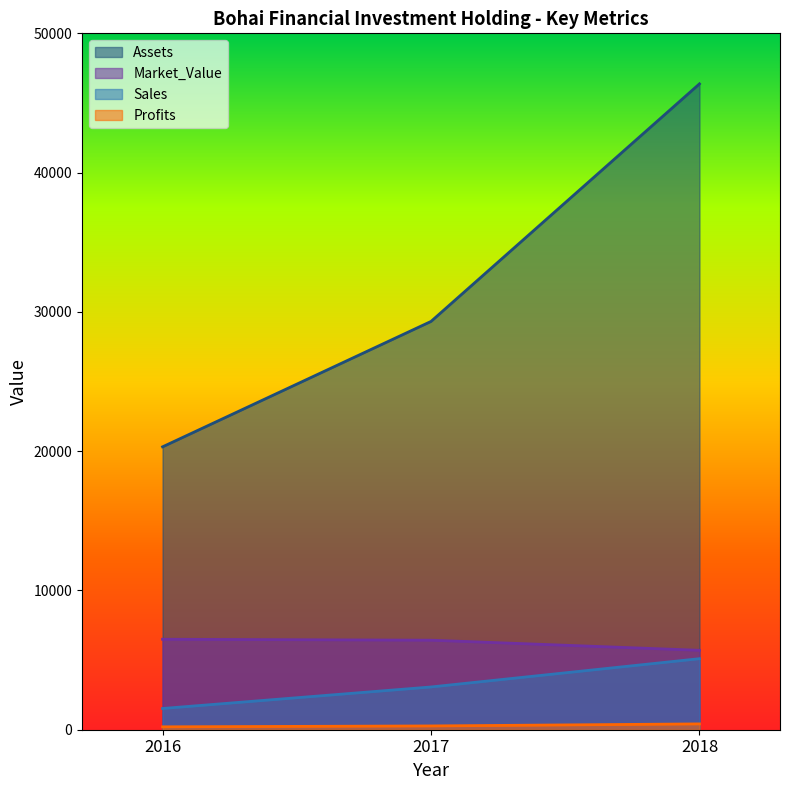

What is the value of the Assets point at the 3rd from the left?

46373.0